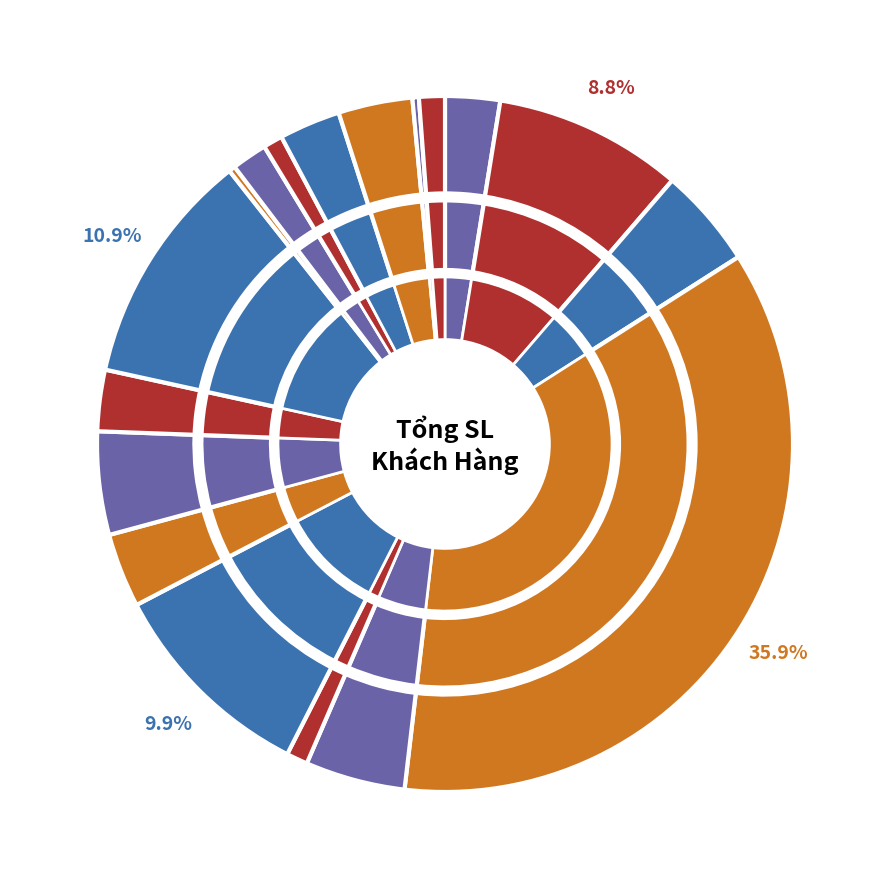

Is there any slice that represents more than half of the pie?

No